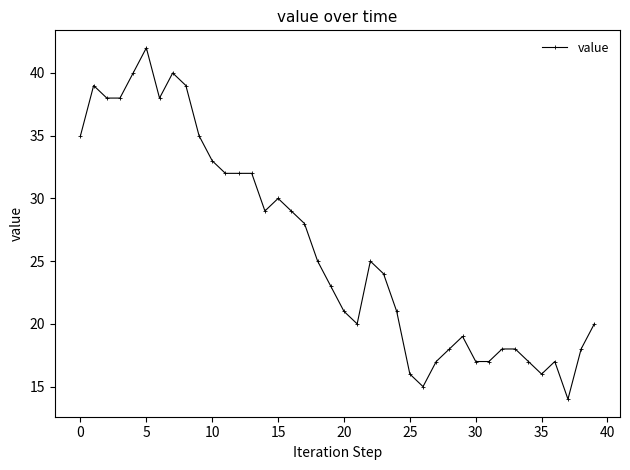

What is the difference between the second highest and second lowest values?

25